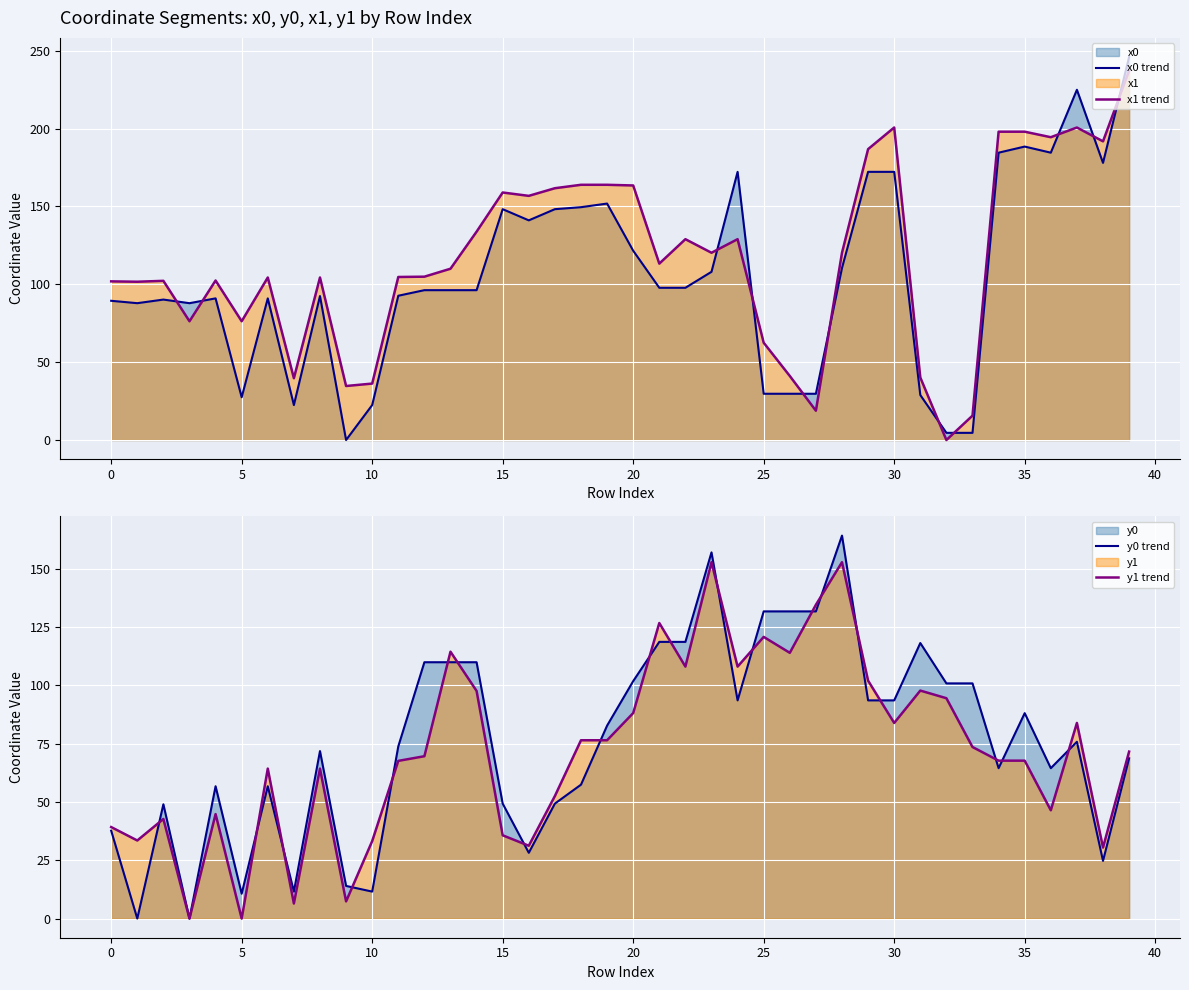

In y0 trend, how many points are higher than both neighbors (excluding endpoints)?

9